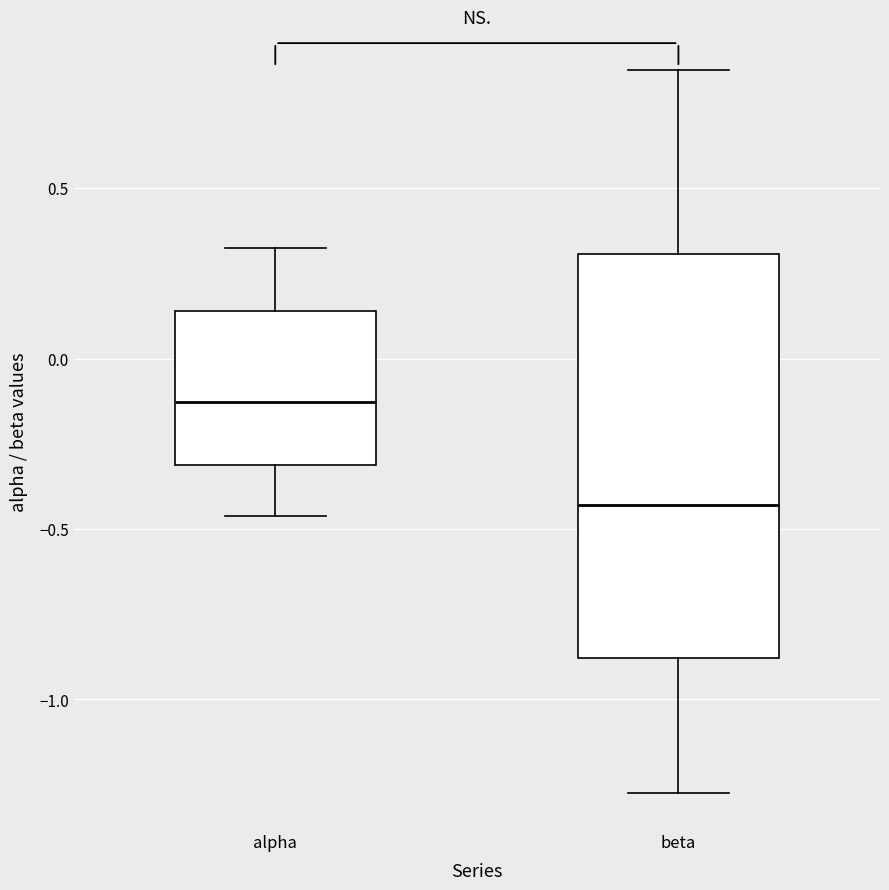

Which box has the highest median line?

alpha